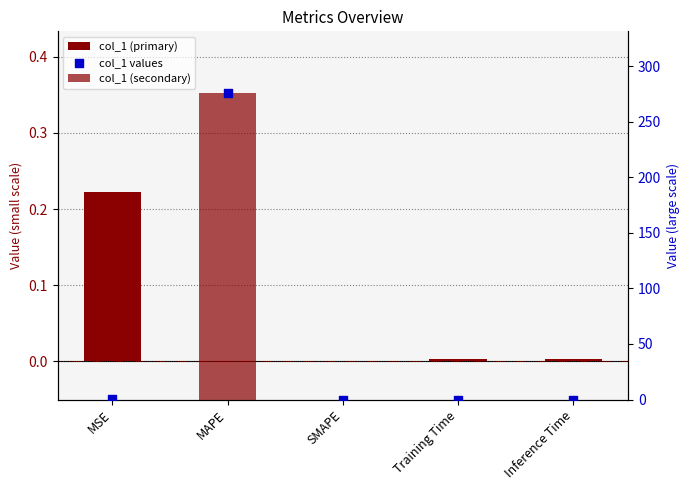

At which category is the sum across all series the highest?

MAPE